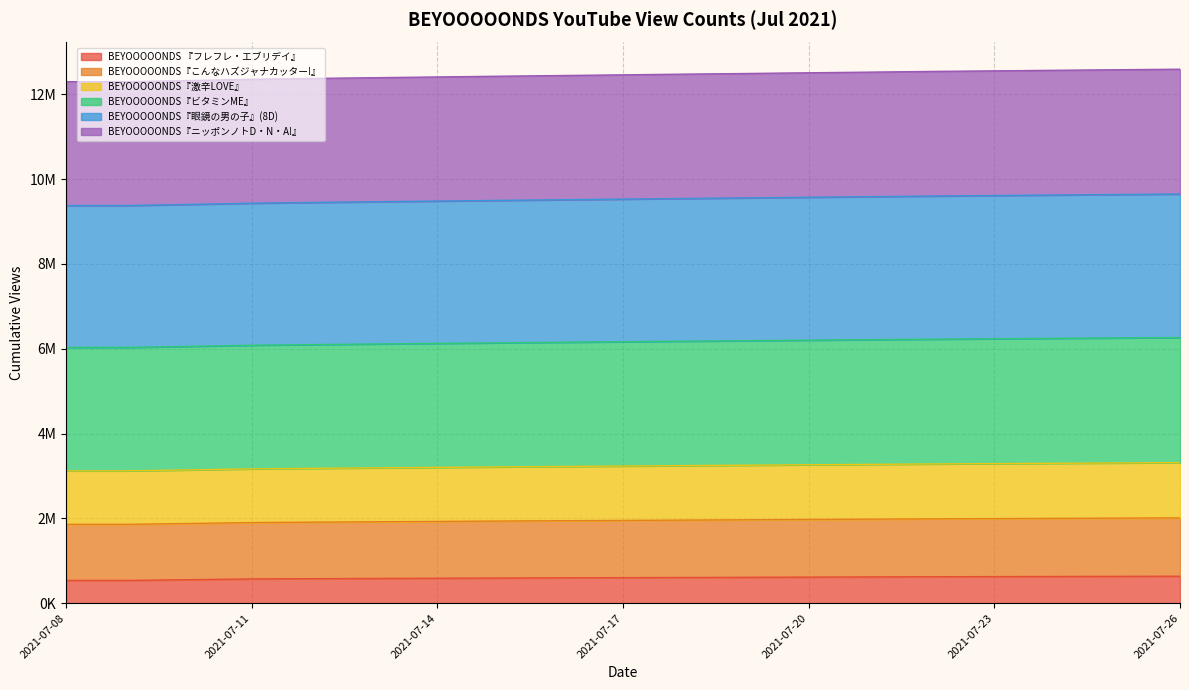

What is the value of the BEYOOOOONDS『ビタミンME』 point at the 7th from the left?

6124922